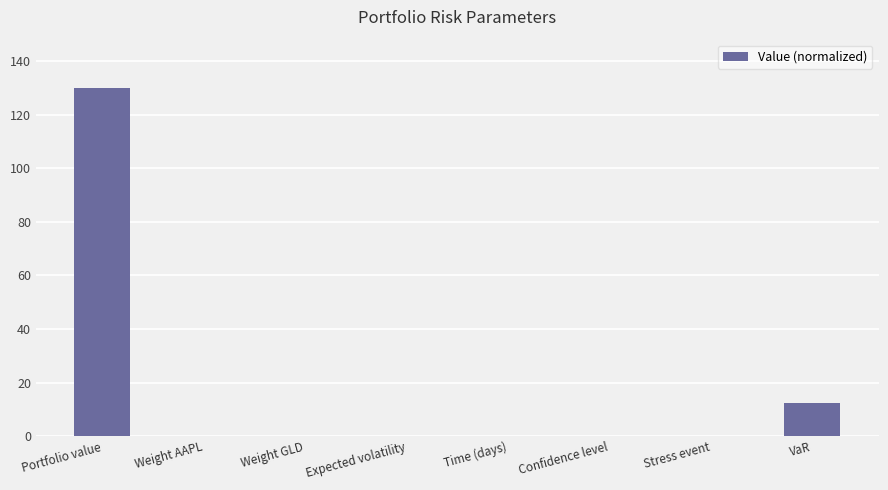

What is the sum of all values?

142.4